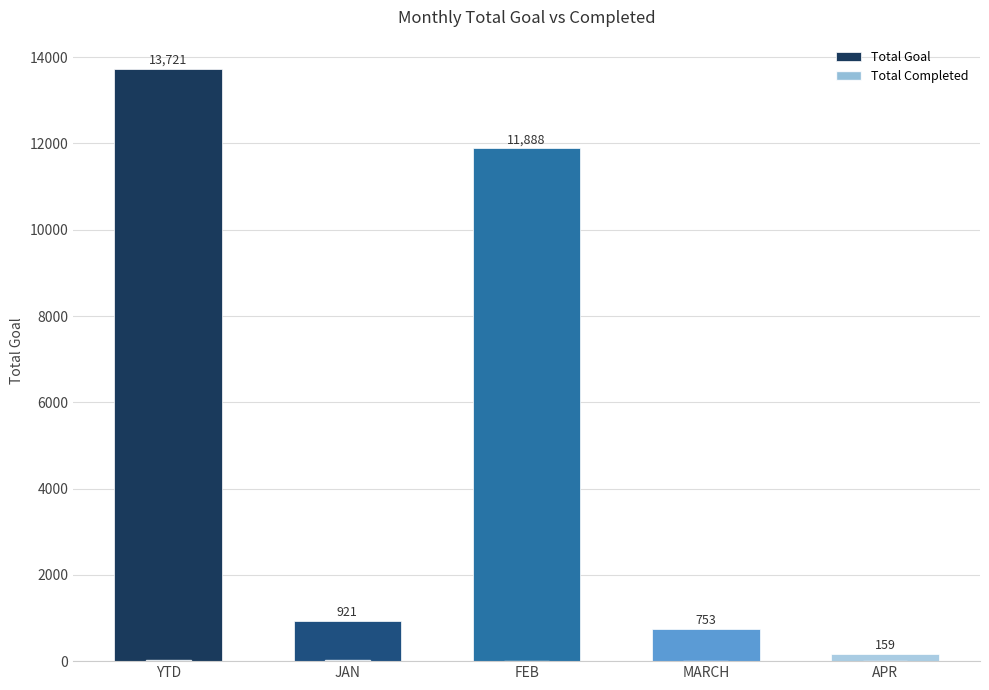

Reading right to left, what are all the values shown in this chart?

Total Goal: APR=159	MARCH=753	FEB=11888	JAN=921	YTD=13721
Total Completed: APR=0	MARCH=0	FEB=0	JAN=23	YTD=23